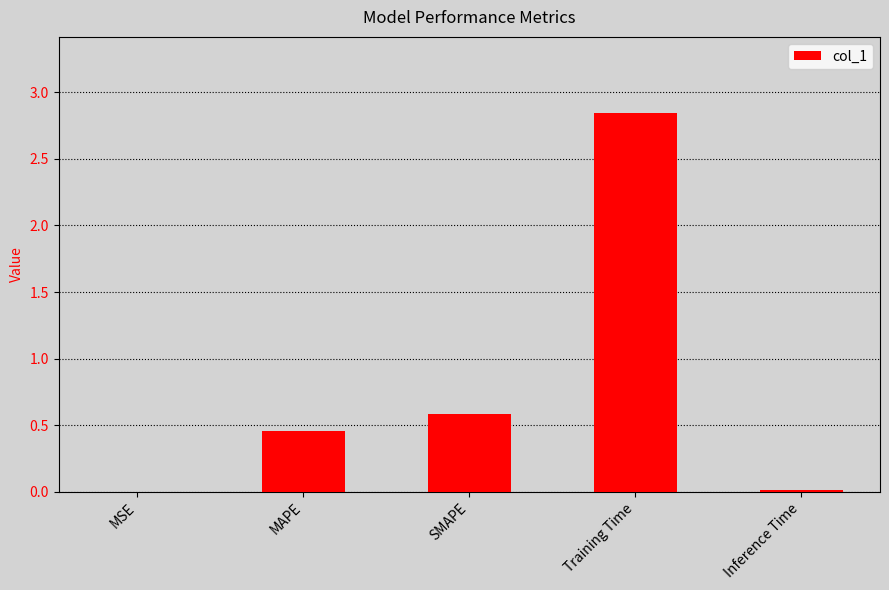

Count the number of categories in the chart.

5